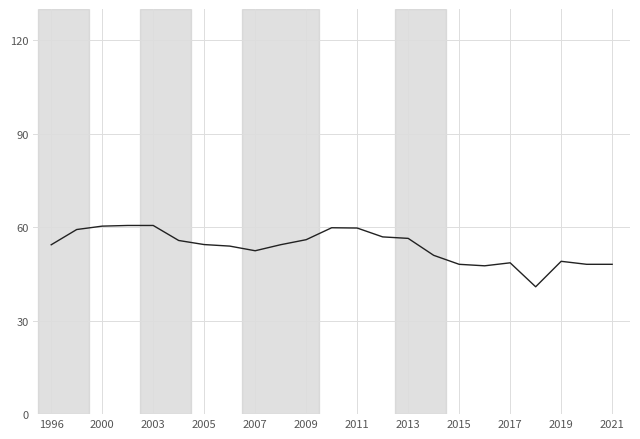

What is the difference between the maximum and minimum values?

19.7